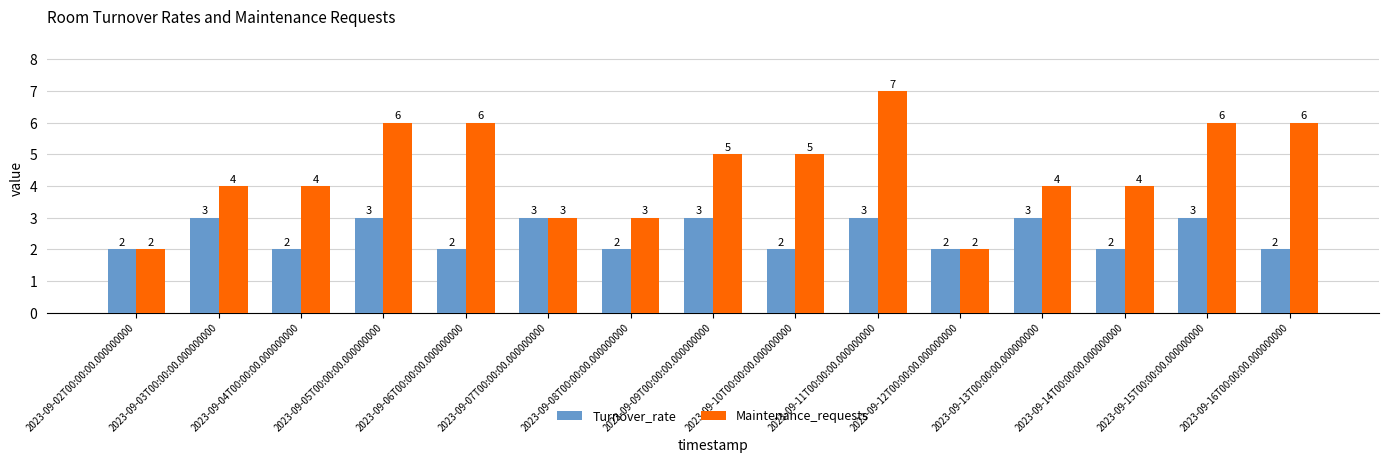

Reading left to right, what are all the values shown in this chart?

Turnover_rate: 2023-09-02T00:00:00.000000000=2	2023-09-03T00:00:00.000000000=3	2023-09-04T00:00:00.000000000=2	2023-09-05T00:00:00.000000000=3	2023-09-06T00:00:00.000000000=2	2023-09-07T00:00:00.000000000=3	2023-09-08T00:00:00.000000000=2	2023-09-09T00:00:00.000000000=3	2023-09-10T00:00:00.000000000=2	2023-09-11T00:00:00.000000000=3	2023-09-12T00:00:00.000000000=2	2023-09-13T00:00:00.000000000=3	2023-09-14T00:00:00.000000000=2	2023-09-15T00:00:00.000000000=3	2023-09-16T00:00:00.000000000=2
Maintenance_requests: 2023-09-02T00:00:00.000000000=2	2023-09-03T00:00:00.000000000=4	2023-09-04T00:00:00.000000000=4	2023-09-05T00:00:00.000000000=6	2023-09-06T00:00:00.000000000=6	2023-09-07T00:00:00.000000000=3	2023-09-08T00:00:00.000000000=3	2023-09-09T00:00:00.000000000=5	2023-09-10T00:00:00.000000000=5	2023-09-11T00:00:00.000000000=7	2023-09-12T00:00:00.000000000=2	2023-09-13T00:00:00.000000000=4	2023-09-14T00:00:00.000000000=4	2023-09-15T00:00:00.000000000=6	2023-09-16T00:00:00.000000000=6